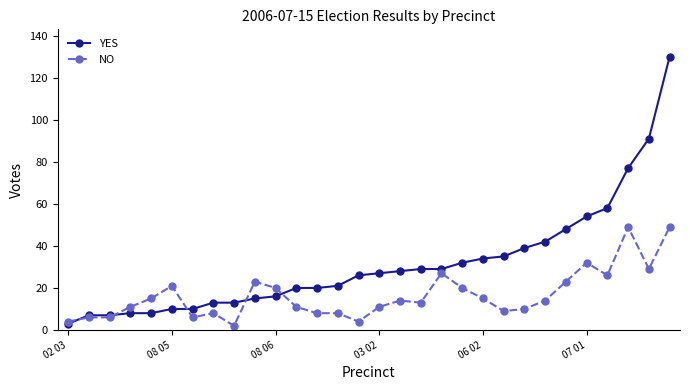

Is this an area chart (filled region under the line)?

No